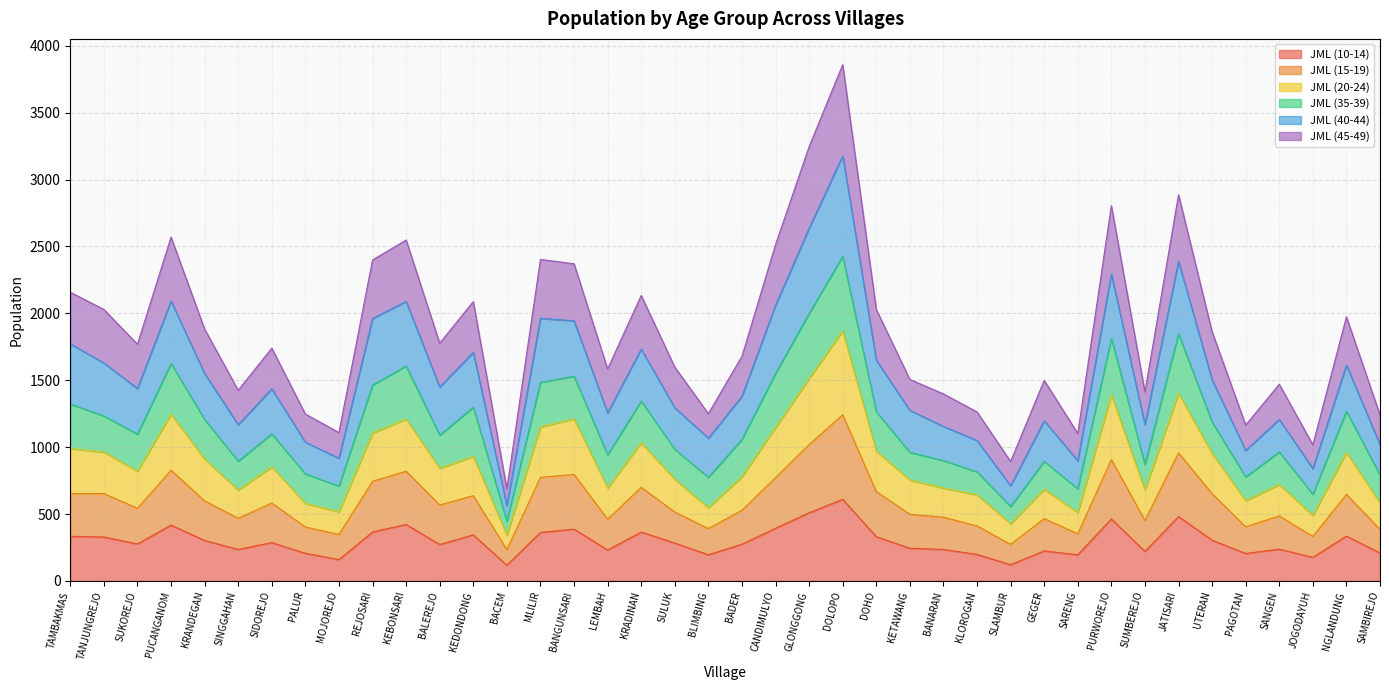

True or false: JML (10-14) has a value of 195 at BLIMBING.

True